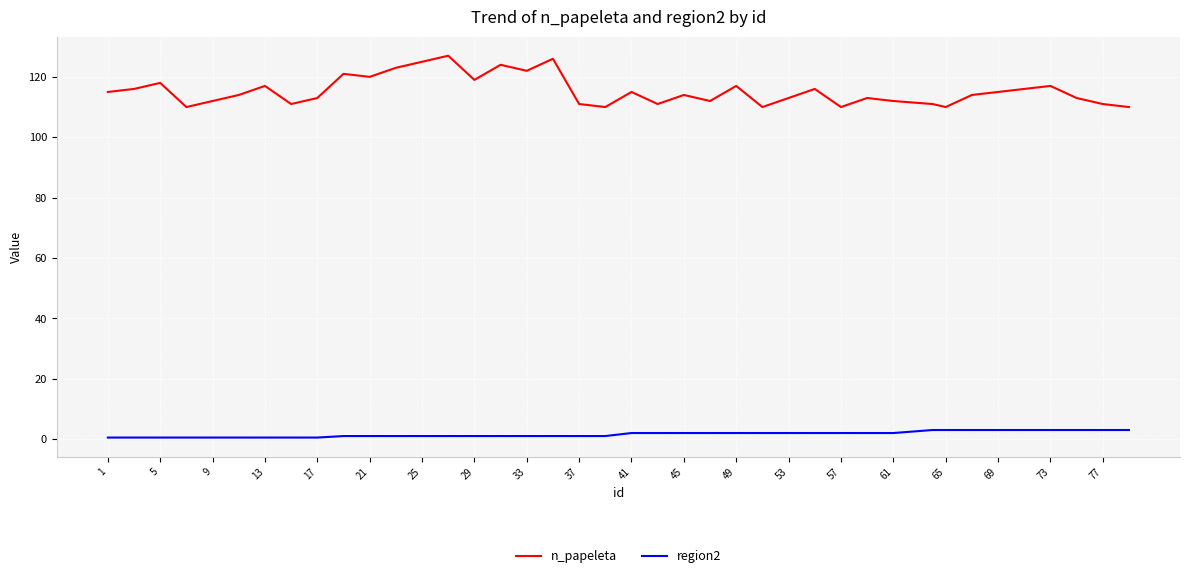

List the series in order of their overall mean, highest first.

n_papeleta, region2